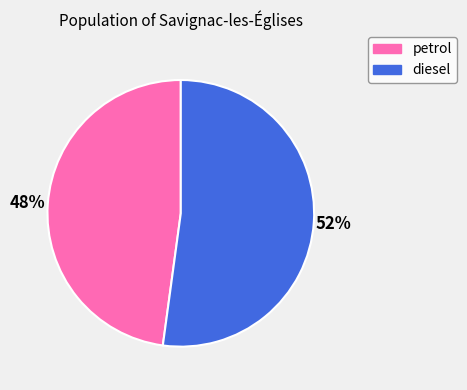

Is the sum of diesel and petrol greater than half?

Yes